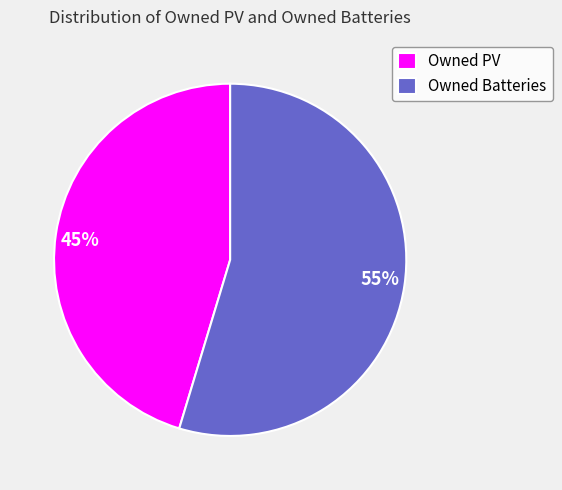

Does Owned PV account for over 50% of the chart?

No